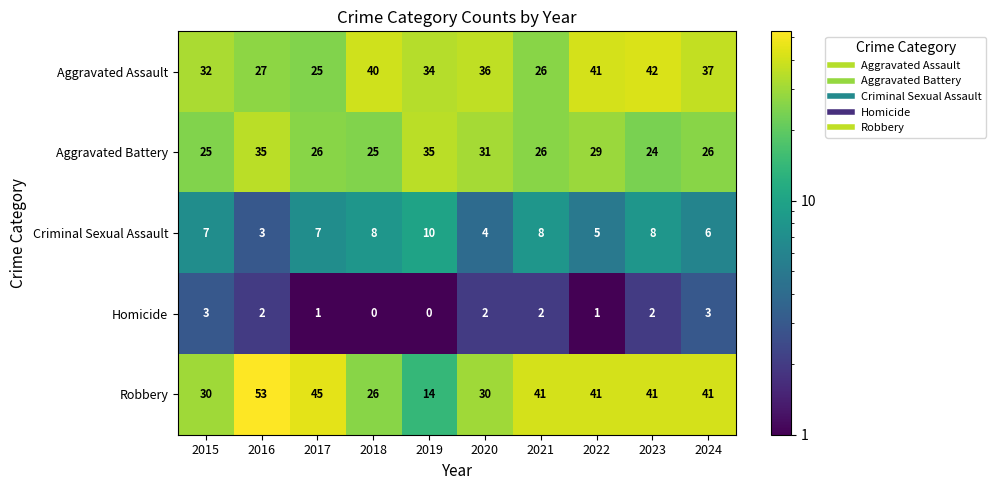

List the series in order of their peak value, lowest first.

Homicide, Criminal Sexual Assault, Aggravated Battery, Aggravated Assault, Robbery